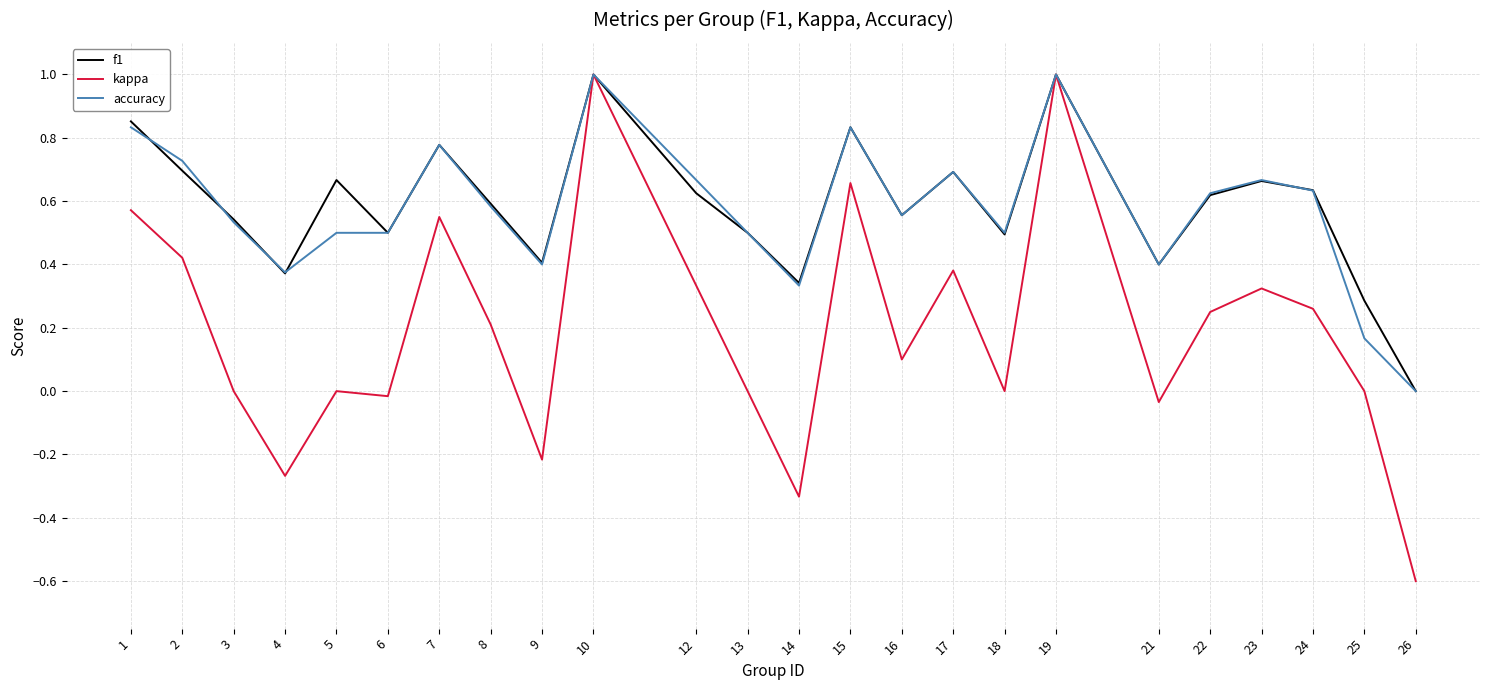

True or false: f1 and accuracy cross at least once.

True